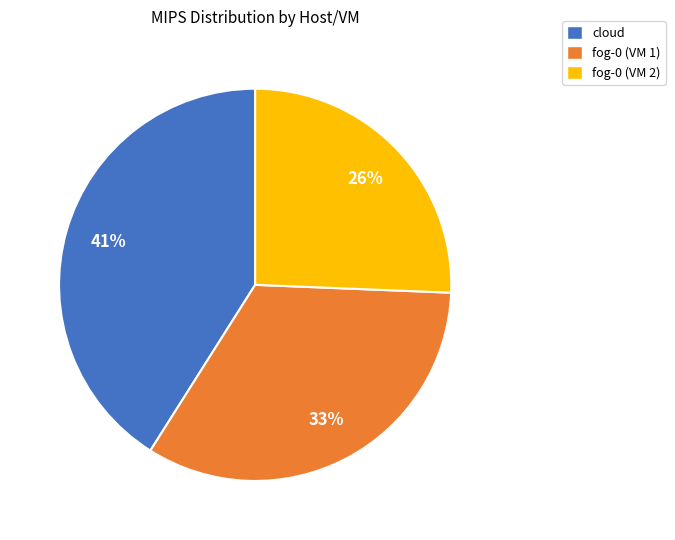

To the nearest percent, what percentage of the pie is fog-0 (VM 2)?

26%